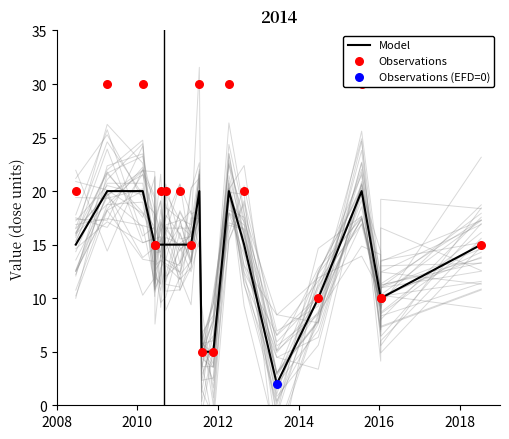

What is the total value across all series at 11?

36